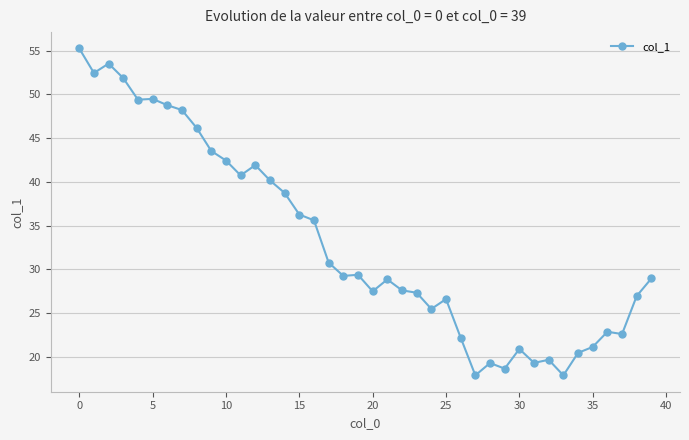

What is the smallest value displayed?

17.9